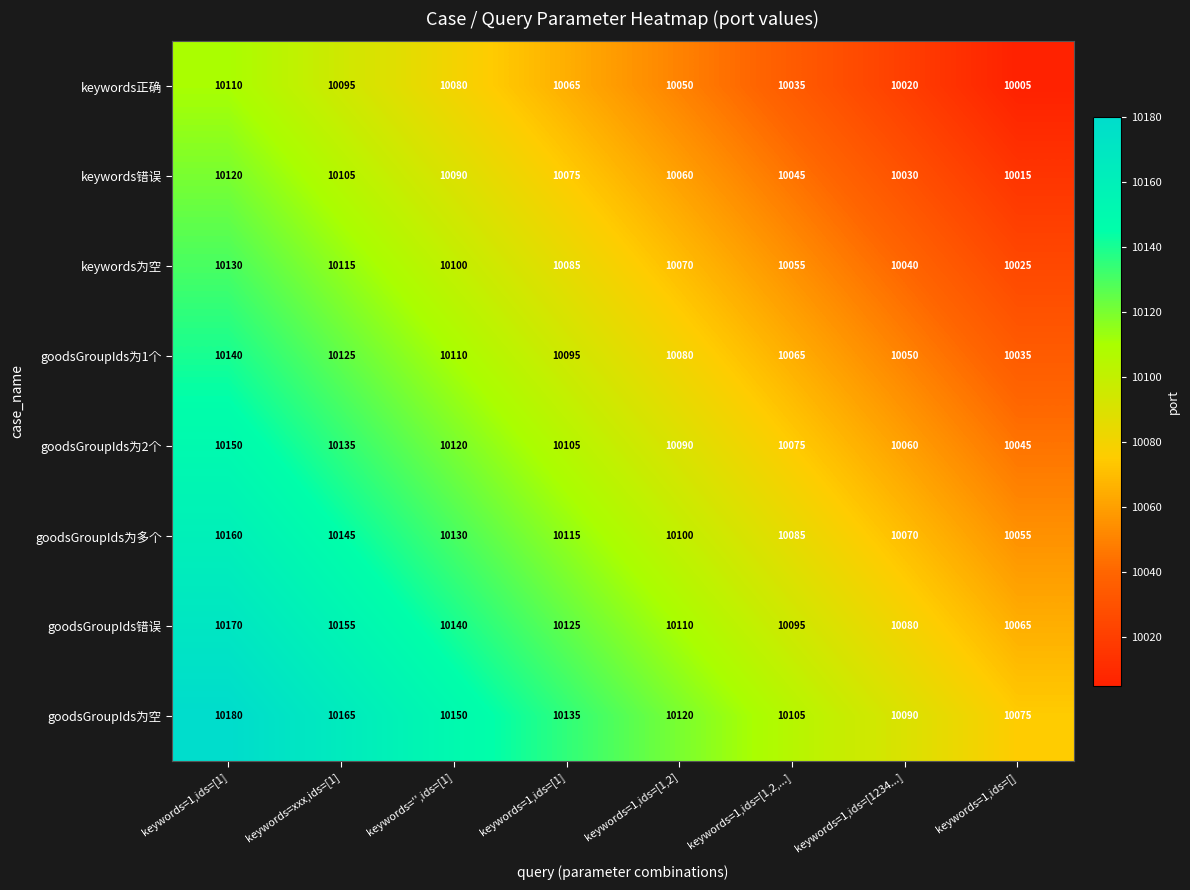

How many series are shown in this chart?

8